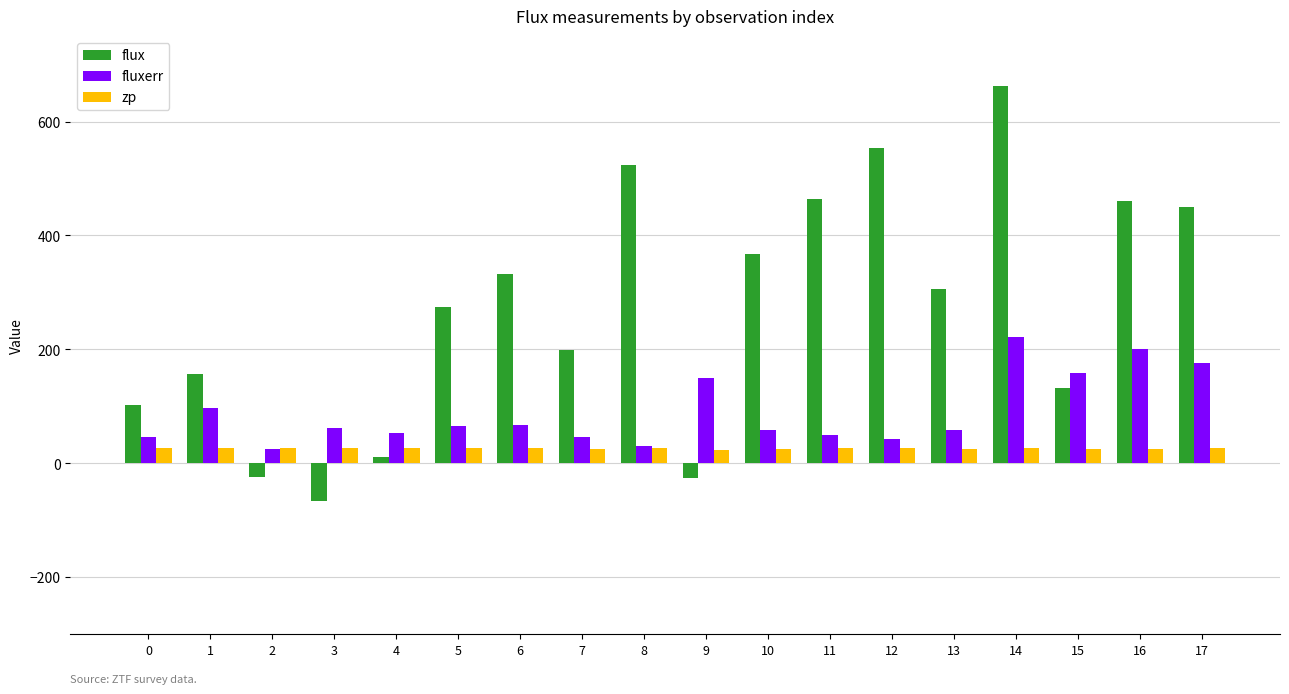

How many bars are there in total?

54